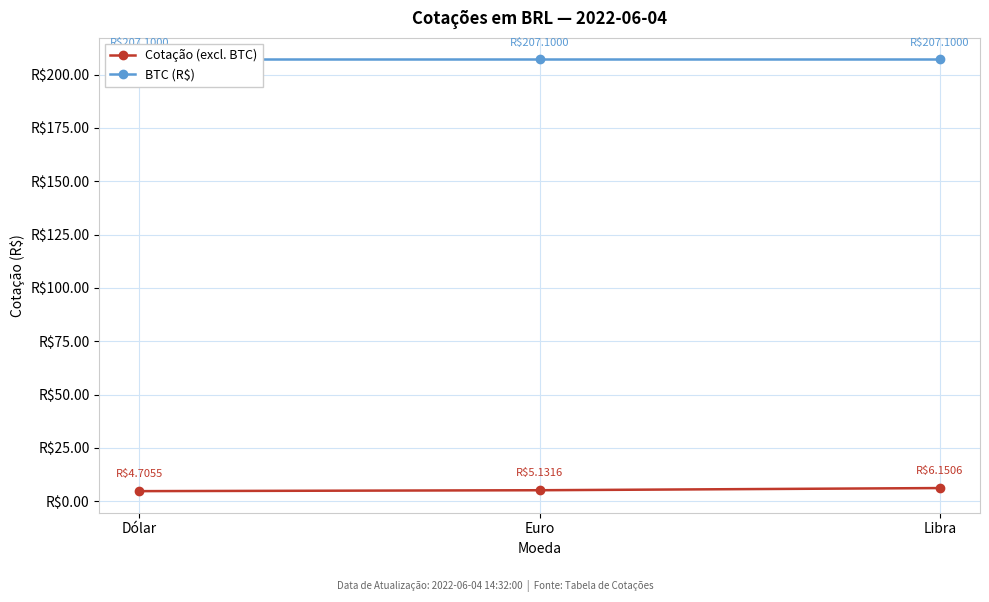

At which label is Cotação (excl. BTC) closest to 5?

Euro